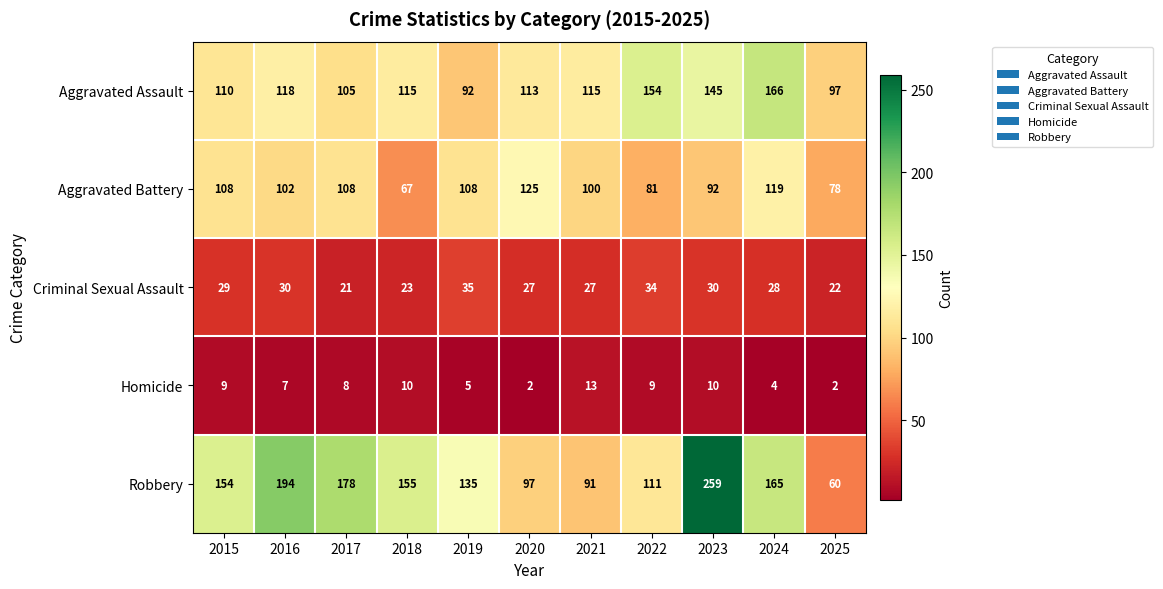

Count the number of data series in this chart.

5